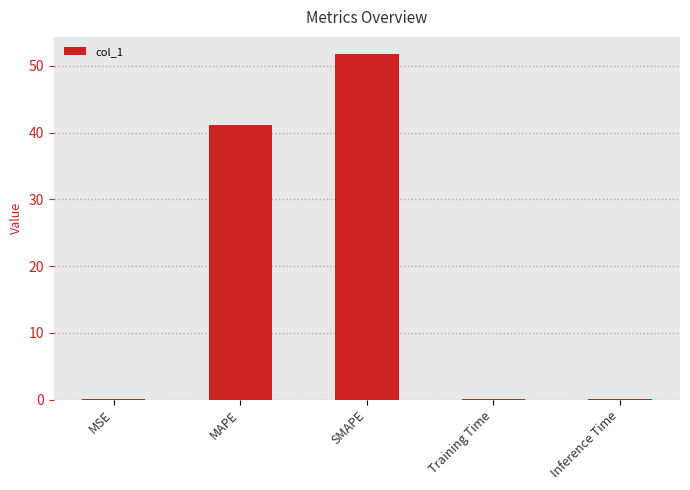

Which has a higher value, Inference Time or SMAPE?

SMAPE